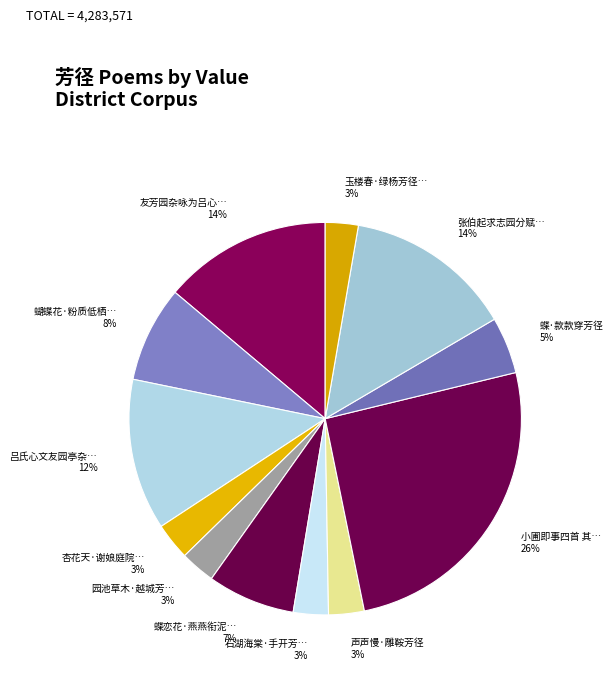

How many segments does this pie chart have?

12